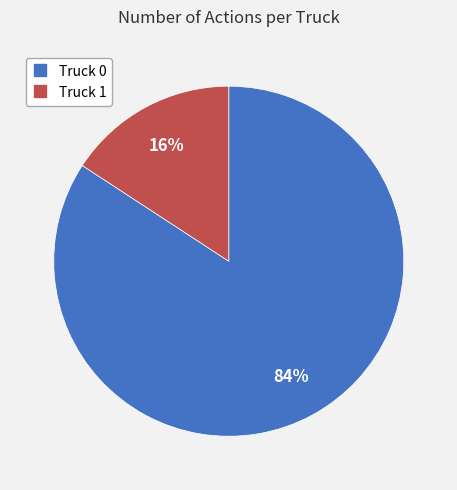

To the nearest percent, what percentage of the pie is Truck 1?

16%